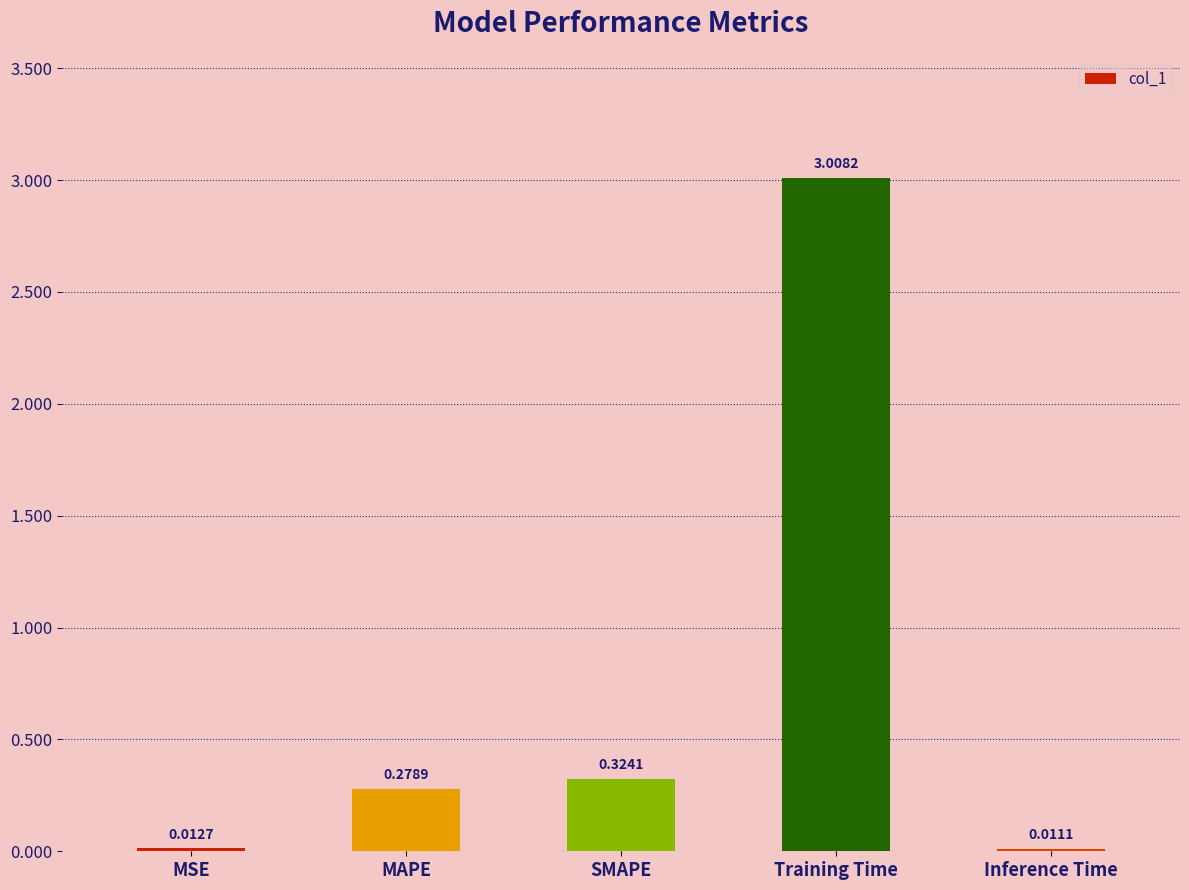

What position from the right is MSE?

5